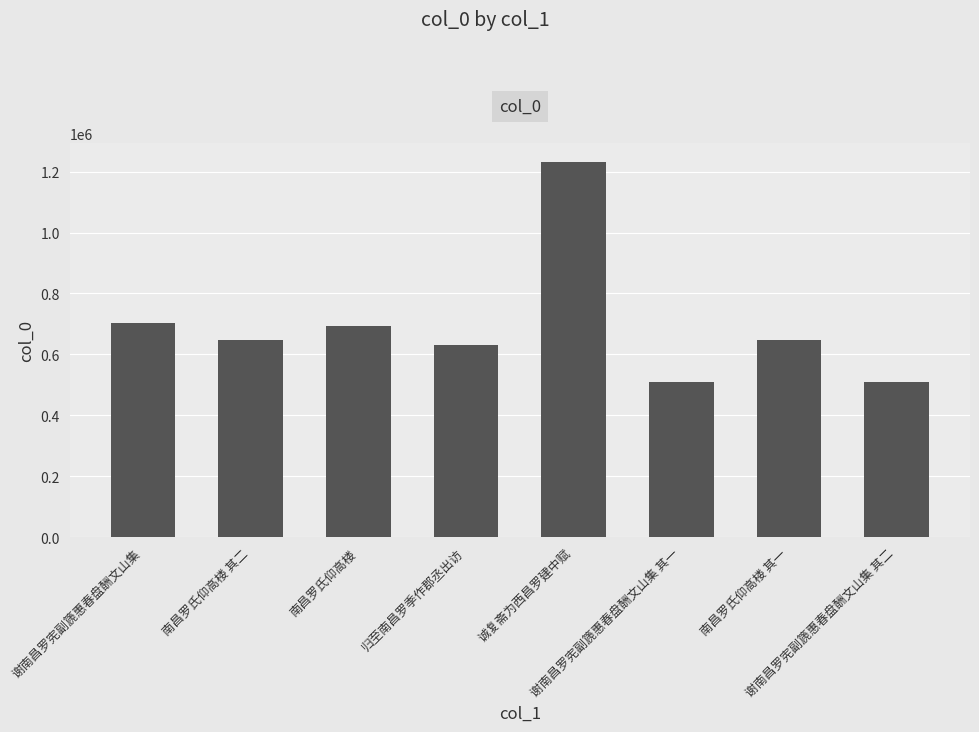

What is the greatest value displayed?

1233061